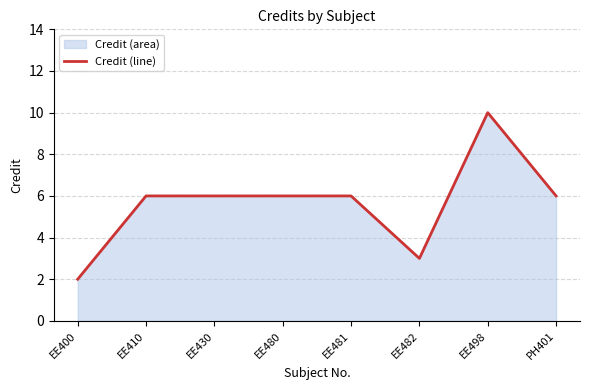

Reading left to right, what are all the values shown in this chart?

EE400=2	EE410=6	EE430=6	EE480=6	EE481=6	EE482=3	EE498=10	PH401=6